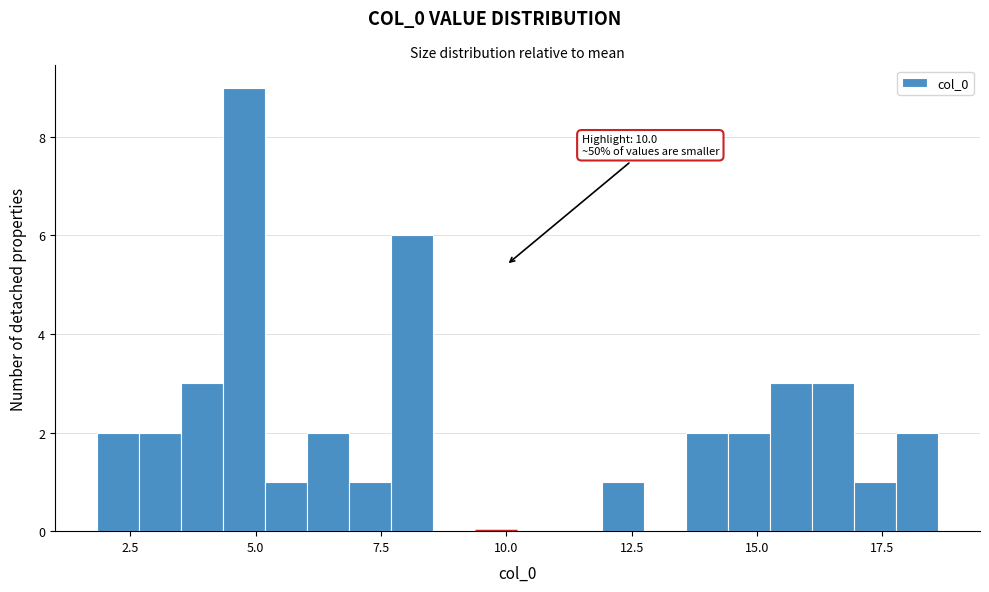

Read against the x-axis, roughly where is the centre of the tallest bar?

5.0